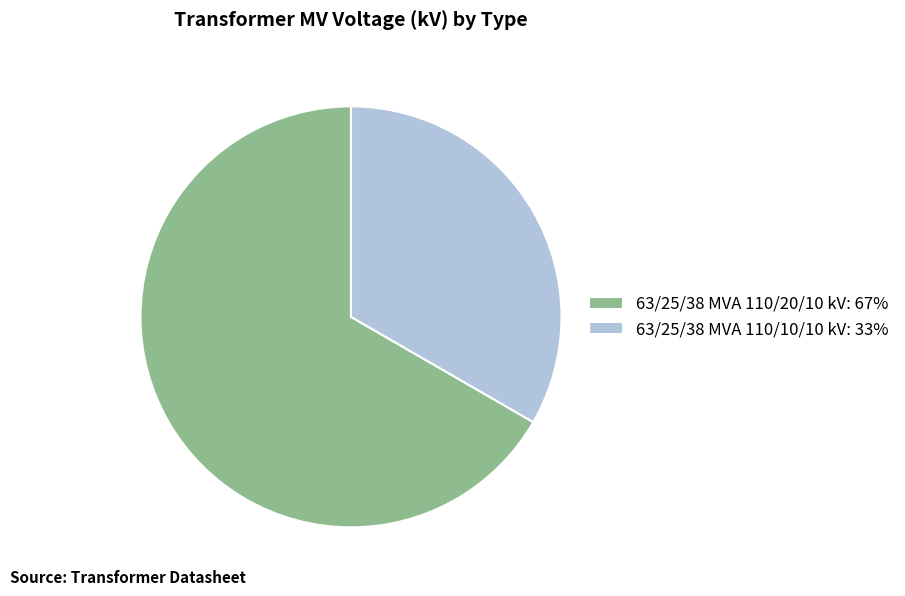

Do 63/25/38 MVA 110/10/10 kV: 33% and 63/25/38 MVA 110/20/10 kV: 67% together represent more than half of the pie?

Yes